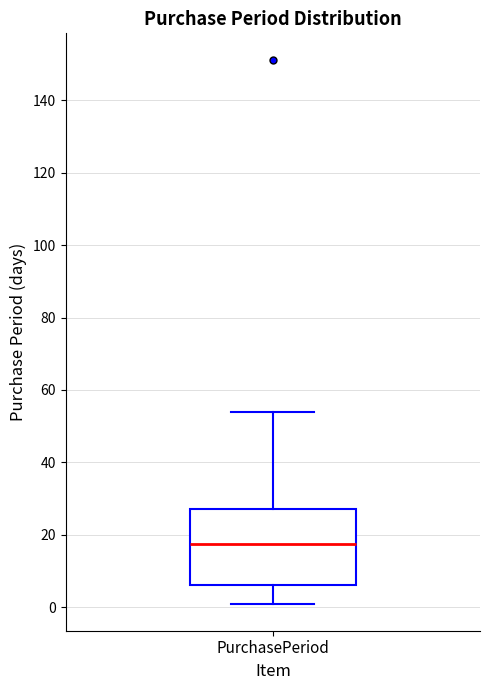

Transcribe this box plot: give where the median line is, the range the box spans, and where the two whiskers end, as read against the y-axis. The values are not printed on the chart, so give them approximately, as read against the axis.

median 18, box 6 to 28, whiskers 2 to 54